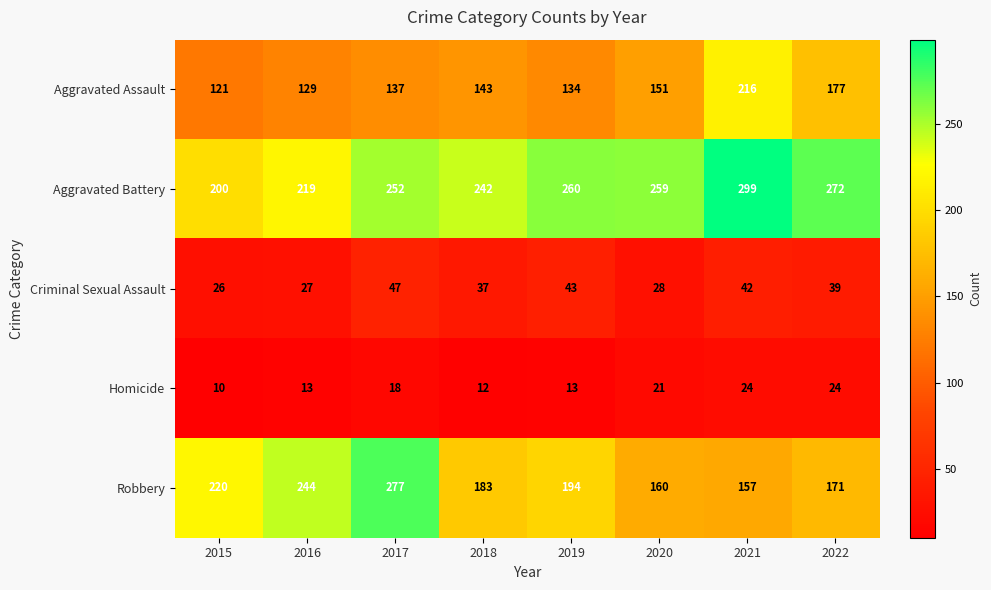

What is the difference between the highest and lowest values at 2016?

231